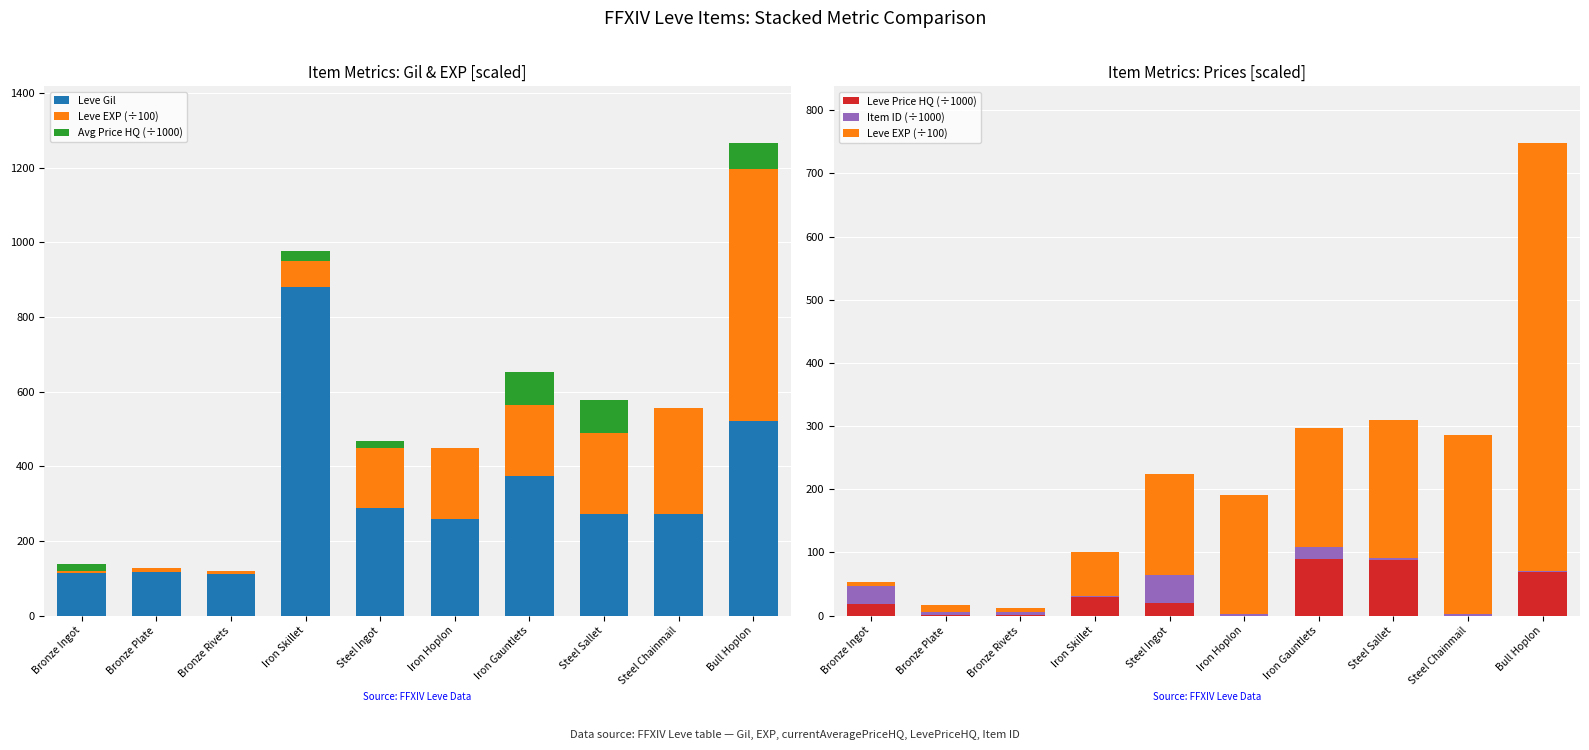

What value does the Avg Price HQ (÷1000) series have at Bronze Ingot?

18.4